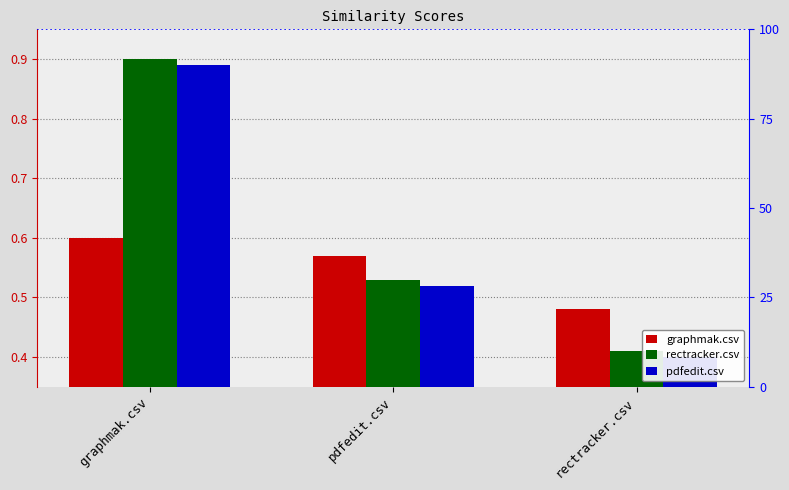

Is it true that pdfedit.csv equals 0.5 at pdfedit.csv?

True